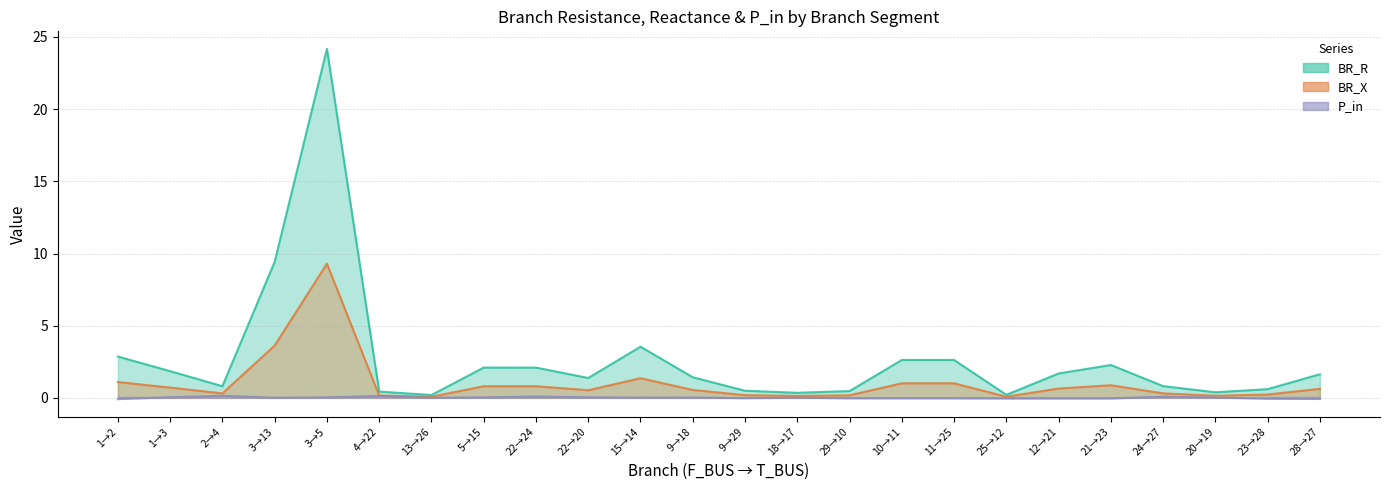

Does the chart have visible grid lines?

Yes